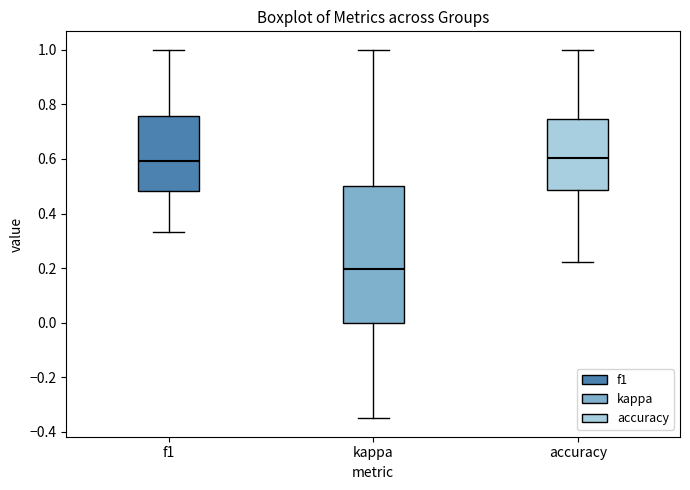

Reading left to right, read every box against the y-axis: the position of its median line, the range the box covers, and the ends of its whiskers. The values are not printed on the chart, so give them approximately, as read against the axis.

f1: median 0.60, box 0.48 to 0.76, whiskers 0.34 to 1.00
kappa: median 0.20, box 0.00 to 0.50, whiskers -0.34 to 1.00
accuracy: median 0.60, box 0.48 to 0.74, whiskers 0.22 to 1.00